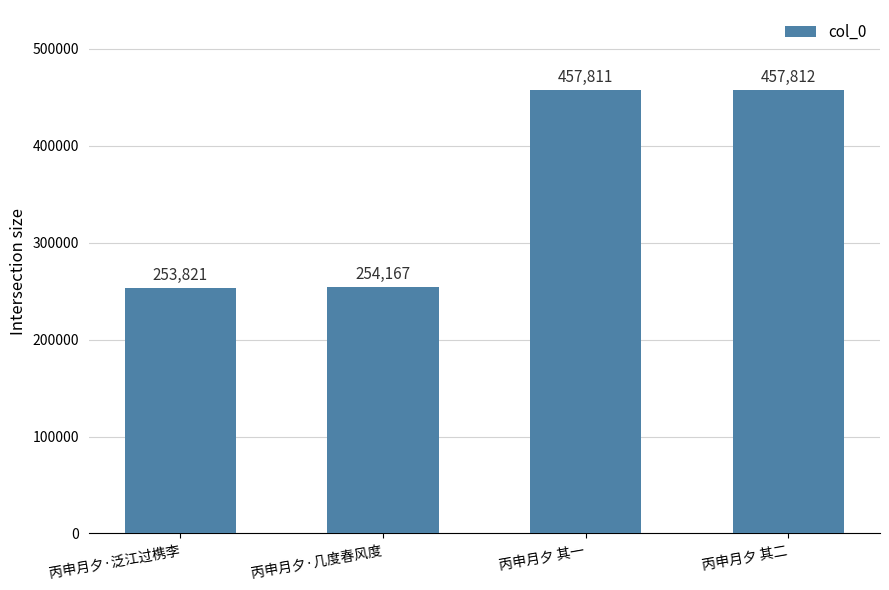

At which category does the chart reach its minimum across all series?

丙申月夕·泛江过槜李